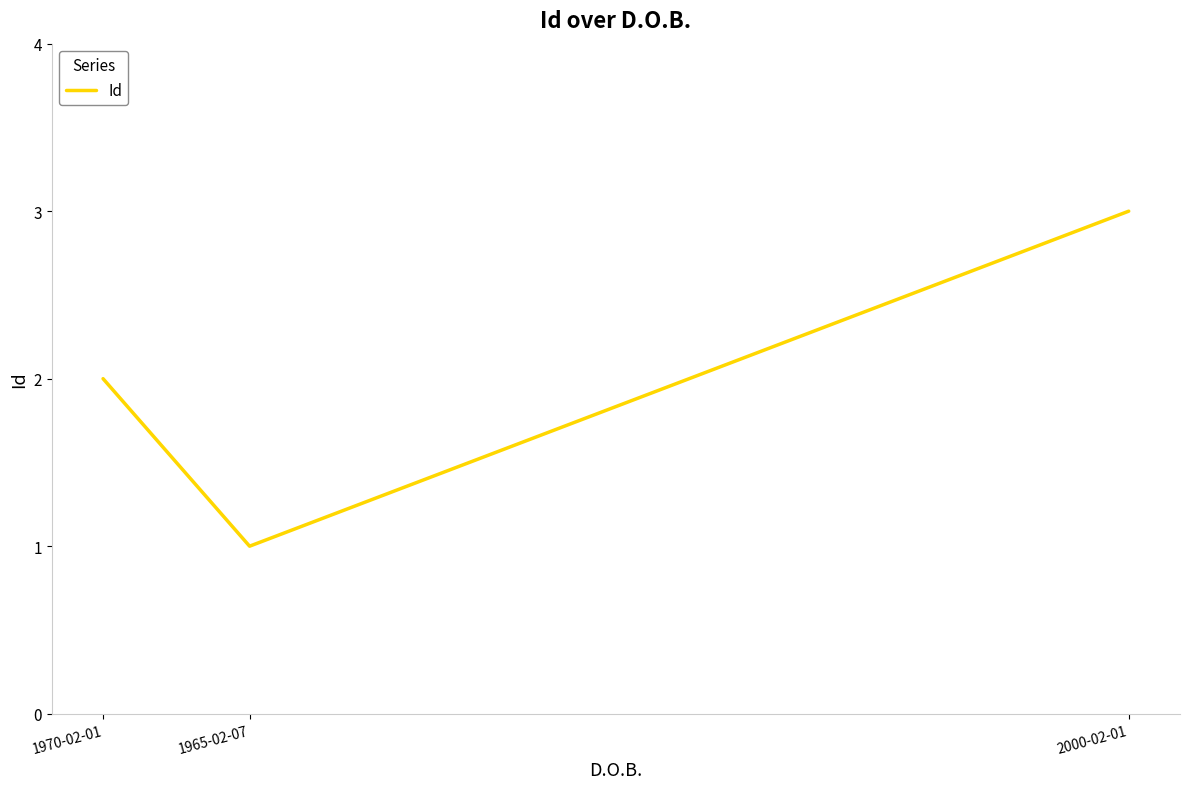

Reading right to left, transcribe all the data shown in this chart.

3	1	2